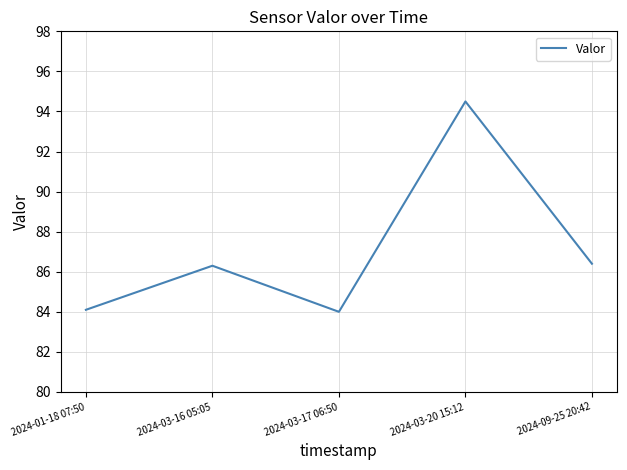

Reading right to left, extract all data points from this chart.

86.4	94.5	84.0	86.3	84.1